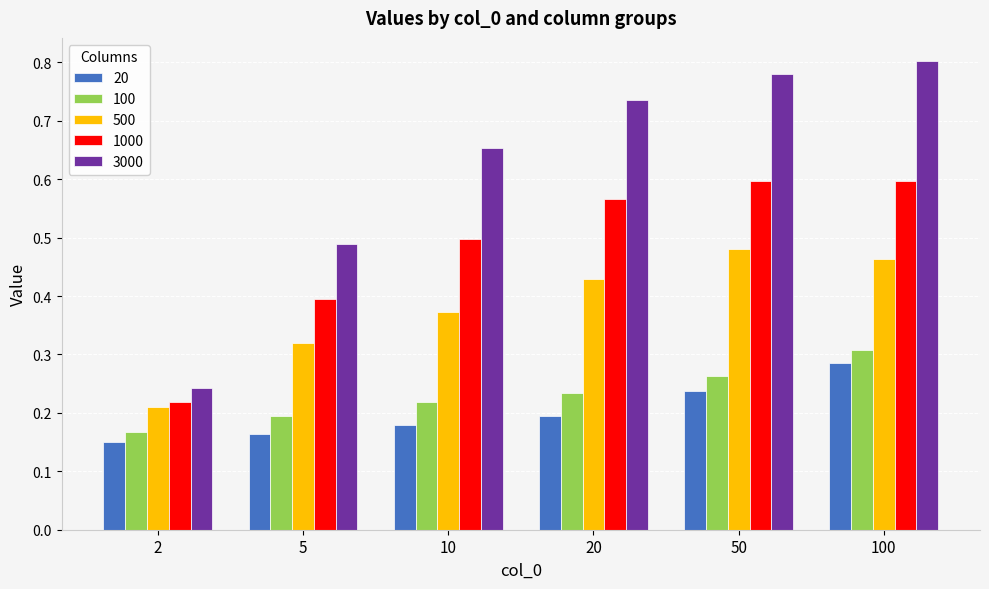

Is it true that 20 equals 0.2 at 50?

True